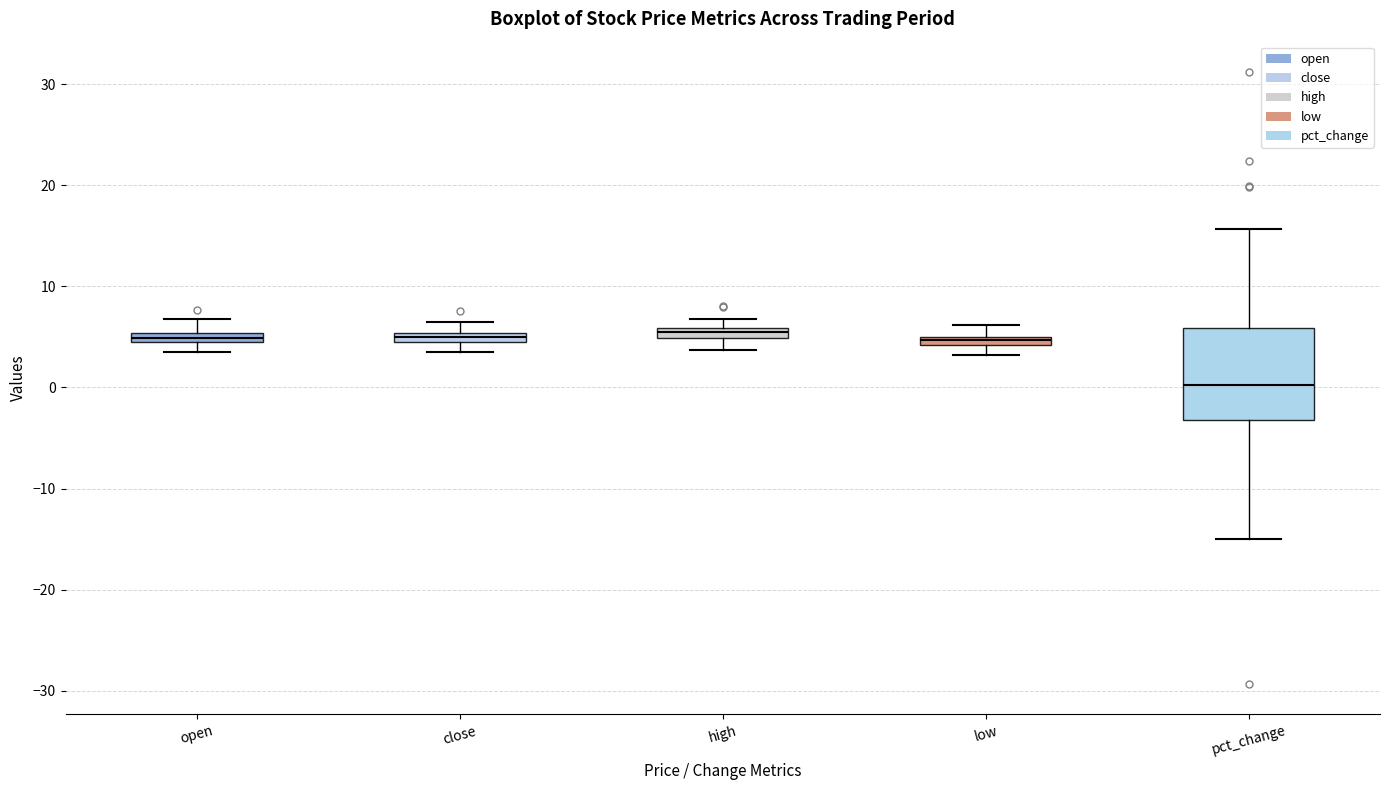

Which box is the tallest, from its lower edge to its upper edge?

pct_change